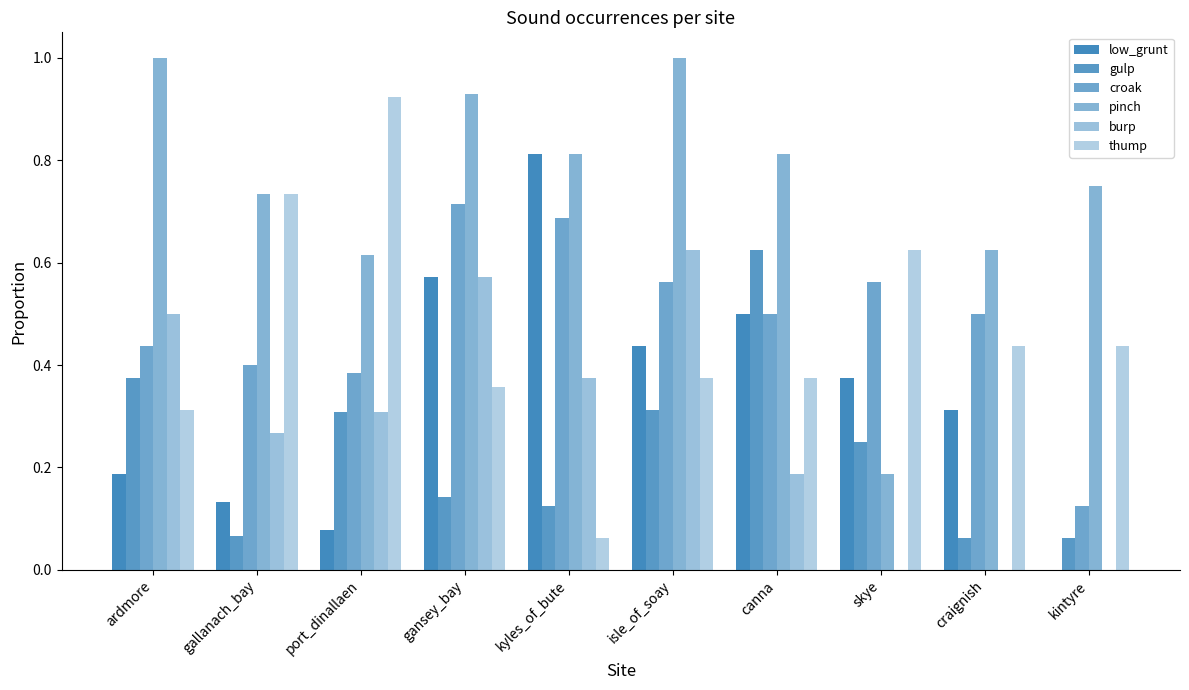

The value of gulp at craignish is 0.1. True or false?

False